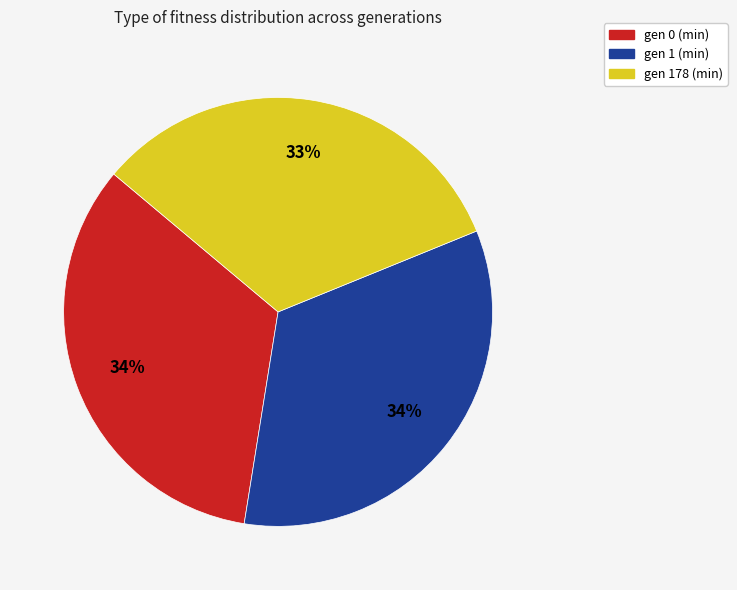

To the nearest percent, what percentage of the pie is gen 1 (min)?

34%